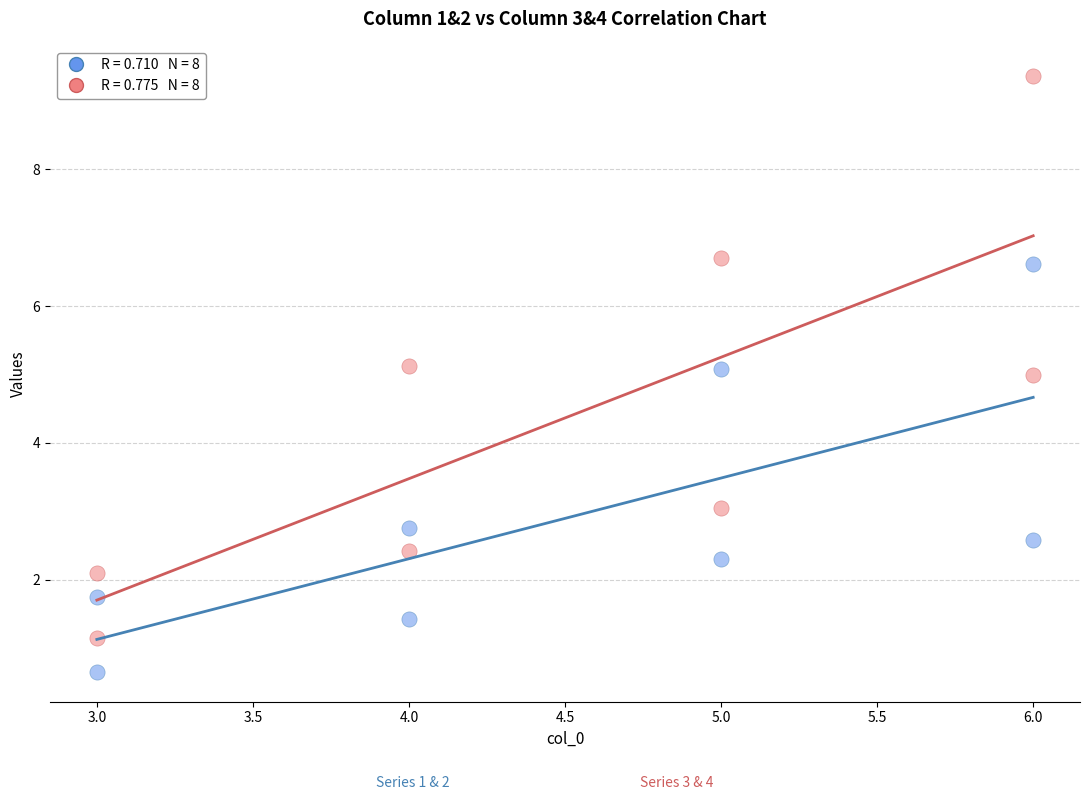

Across all data points, what is the range of X values (max minus min)?

3.0